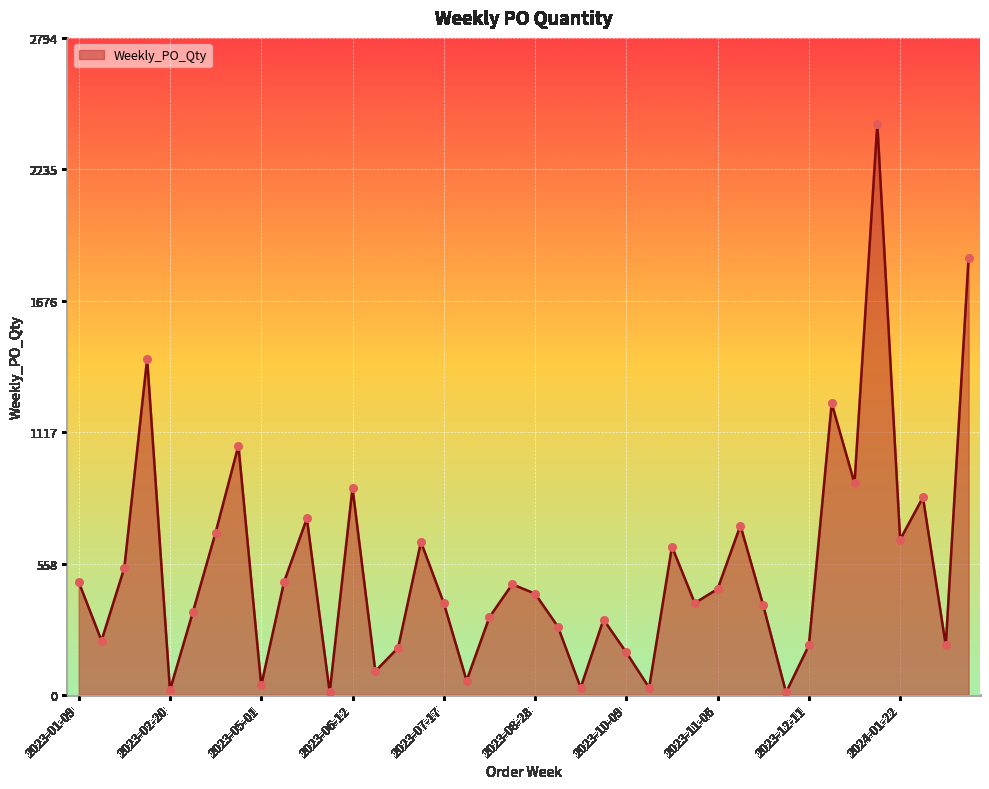

What is the maximum value shown in the chart?

2430